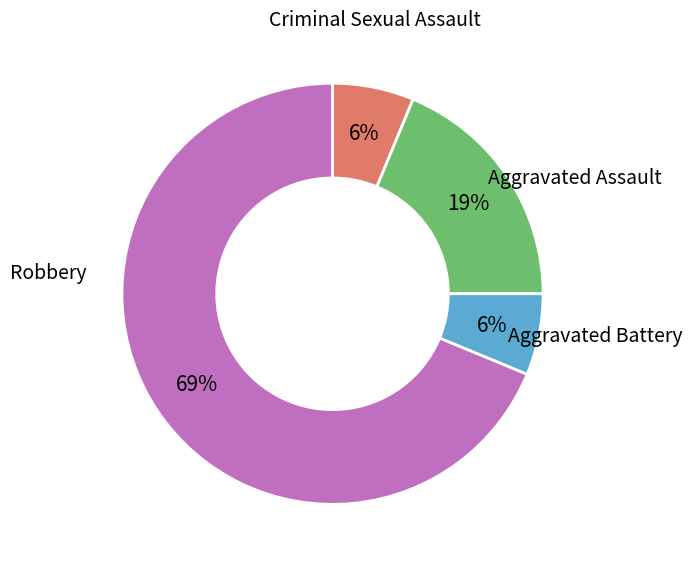

How many slices are in this pie chart?

4